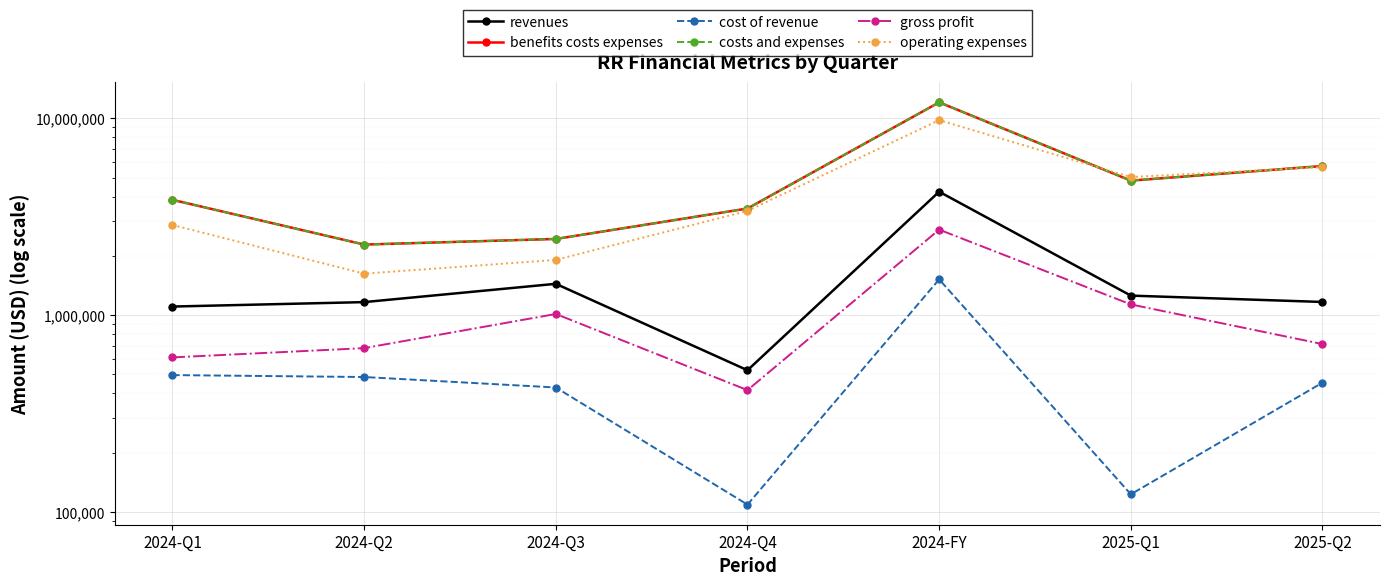

How many interior local peaks does the benefits costs expenses series have?

1